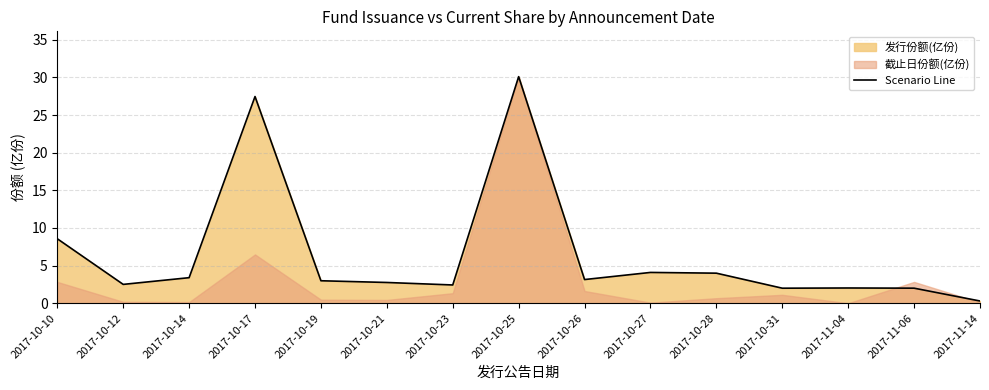

How many values exceed 2?

14